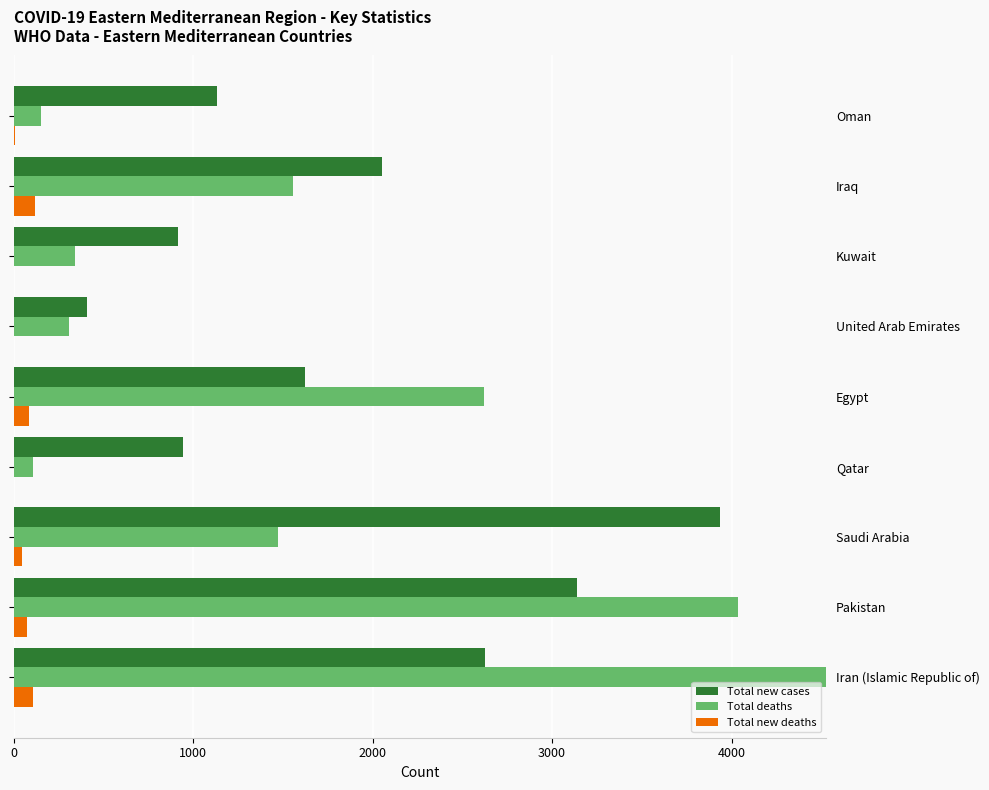

What is the smallest value displayed?

2